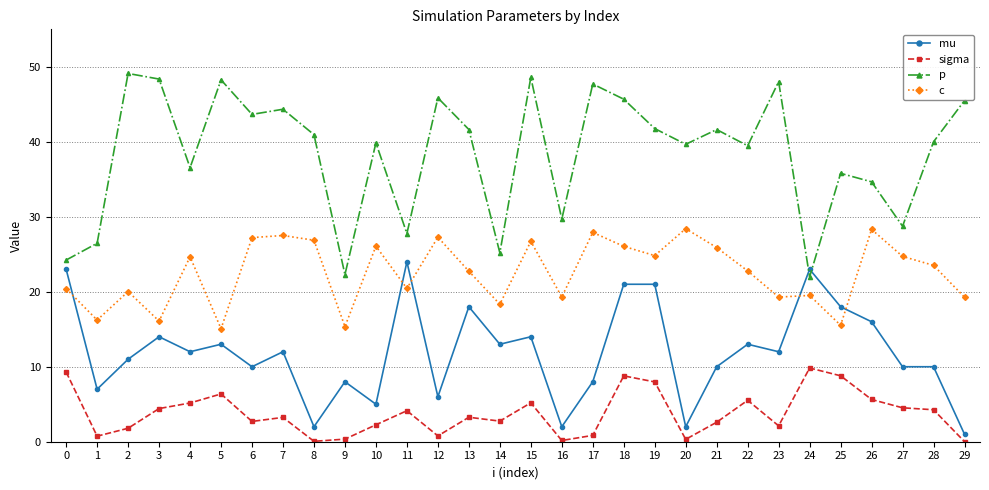

What are all the series names shown in the legend?

mu, sigma, p, c